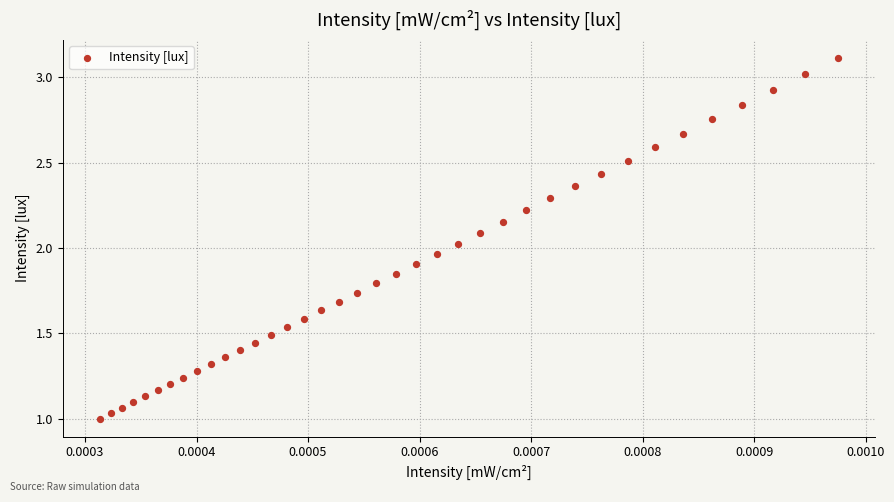

What is the range of Y values (max minus min)?

2.1